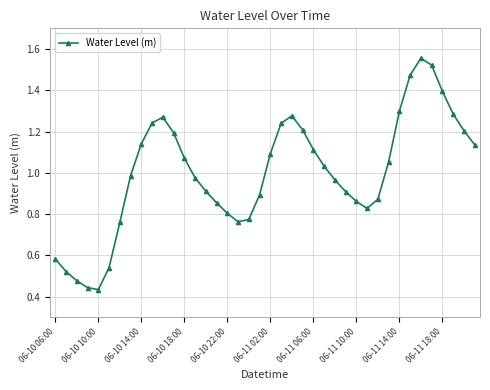

True or false: there are more than 1 points higher than both neighbors.

True